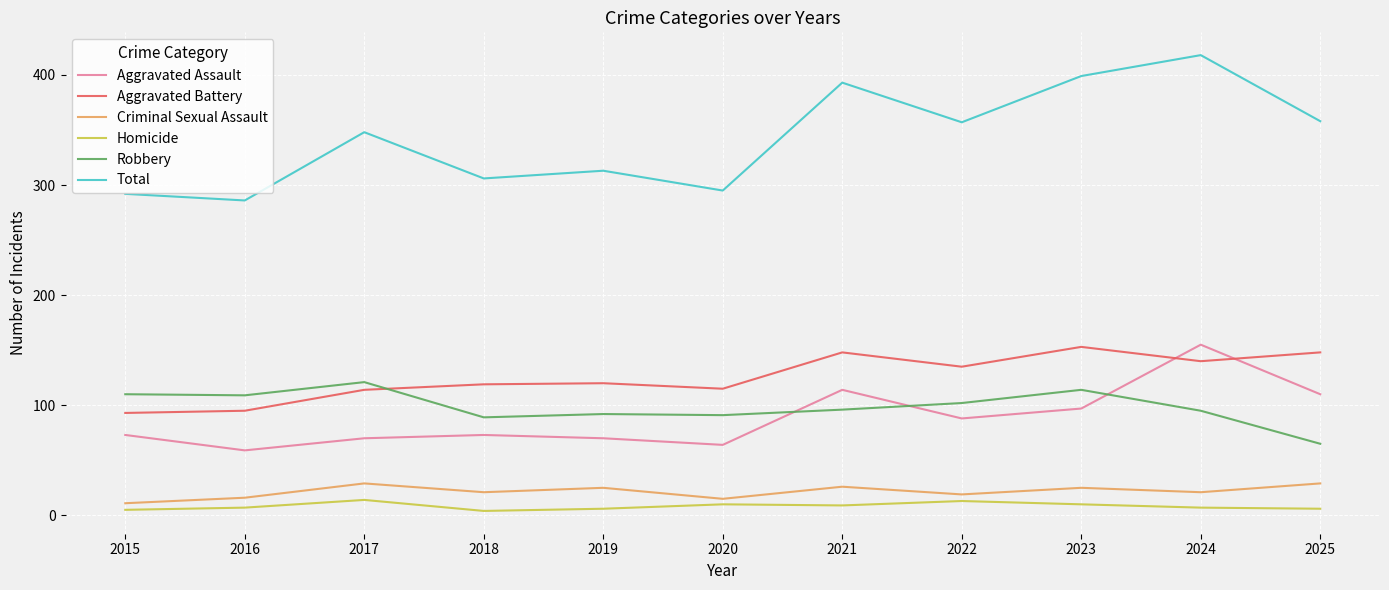

In Aggravated Assault, how many points are higher than both neighbors (excluding endpoints)?

3